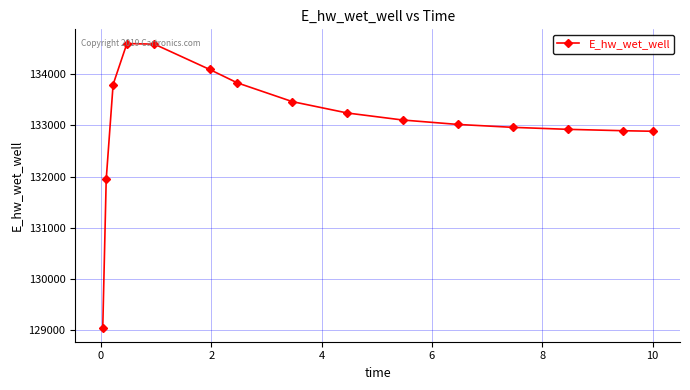

What is the smallest value displayed?

129056.9